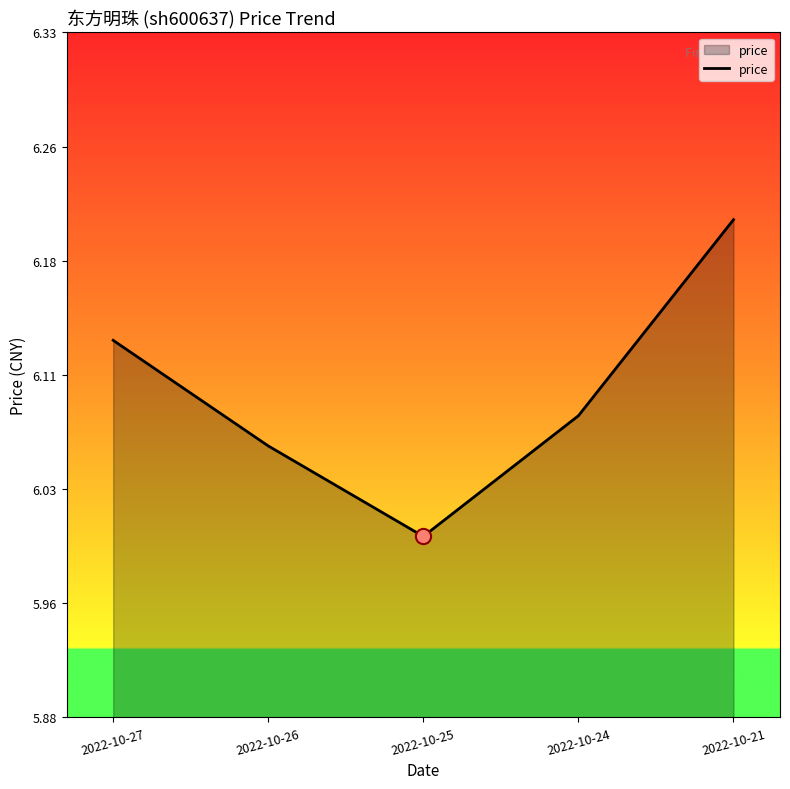

Which has a higher value, 2022-10-27 or 2022-10-26?

2022-10-27